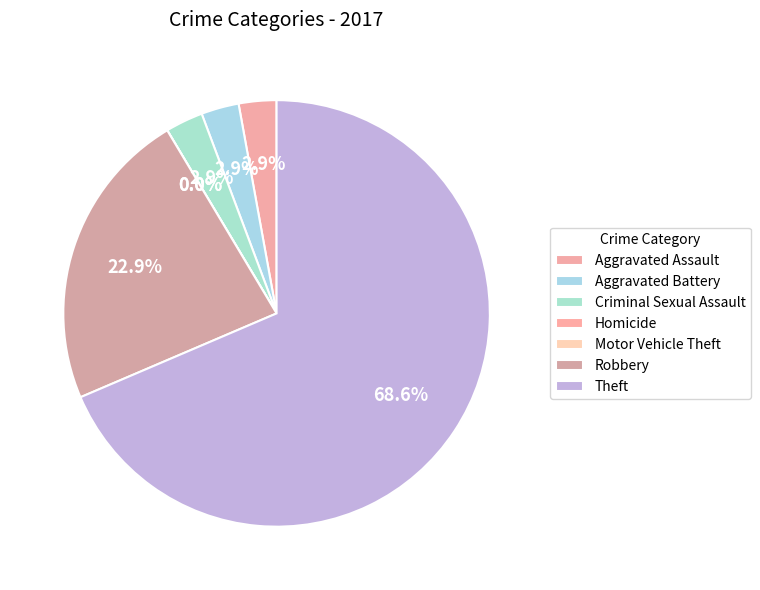

Which slice is the largest?

Theft